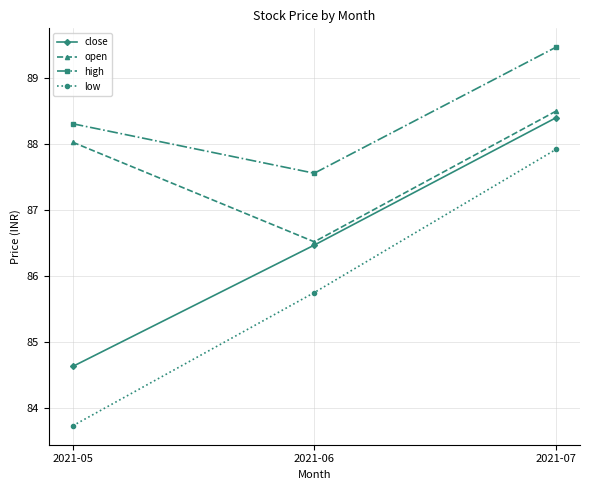

At which category is the sum across all series the highest?

2021-07